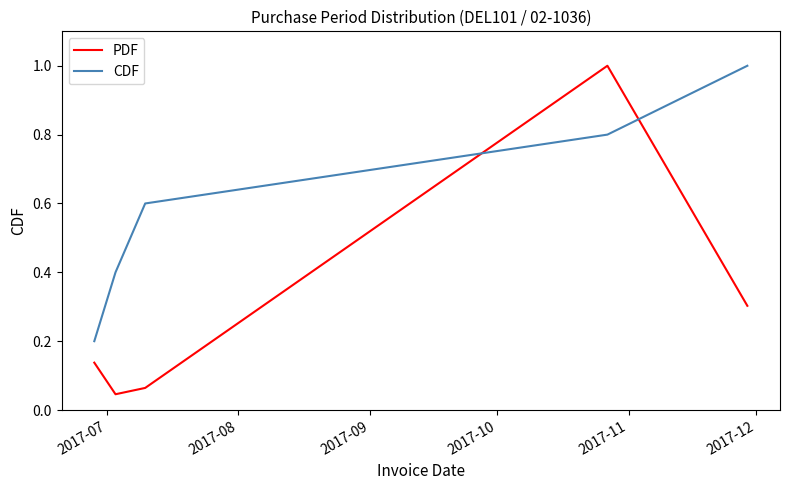

What is the difference between the maximum and second lowest values in the CDF series?

0.6